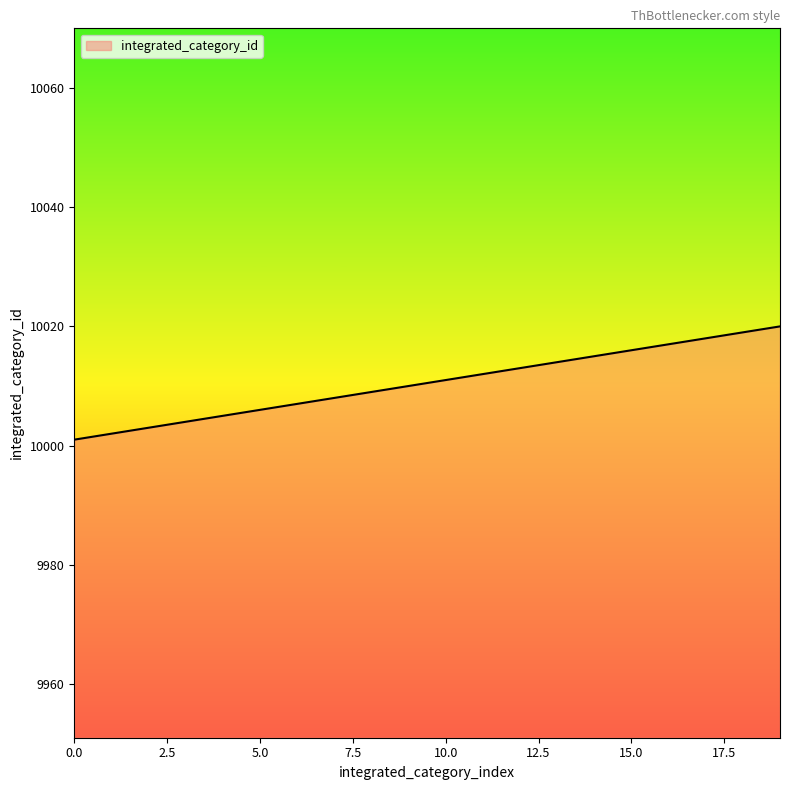

What is the difference between the maximum and minimum values?

19